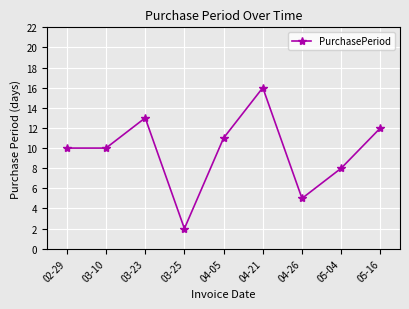

What is the sum of all values?

87